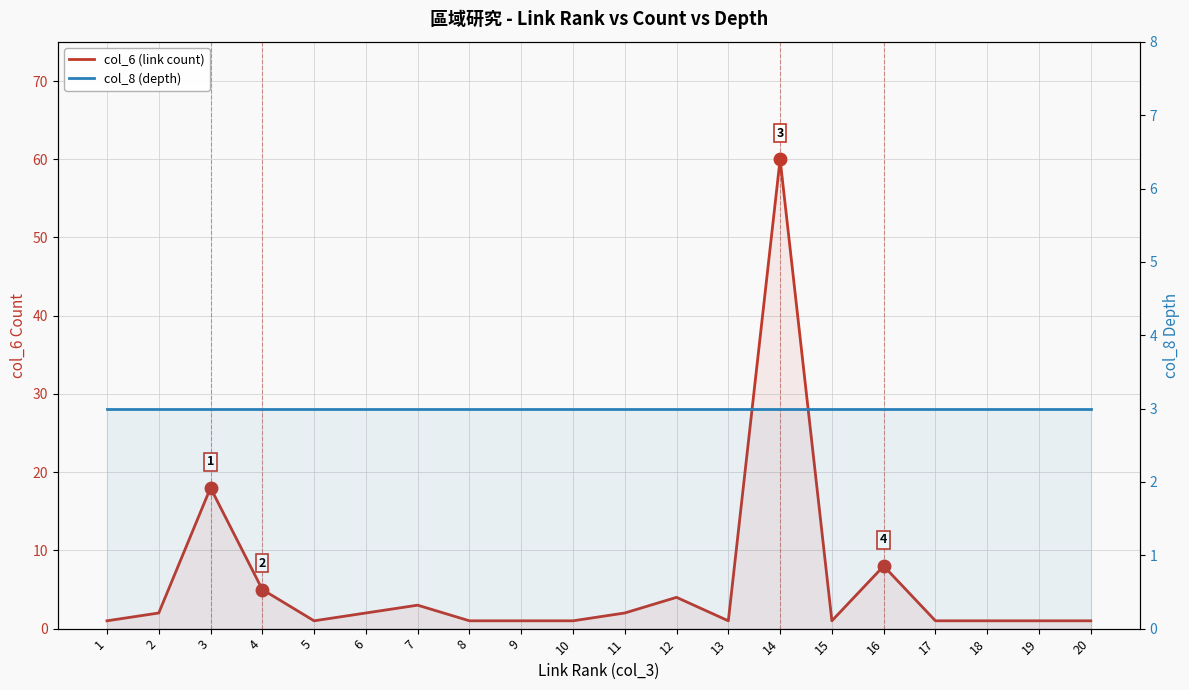

Is this an area chart (filled region under the line)?

No